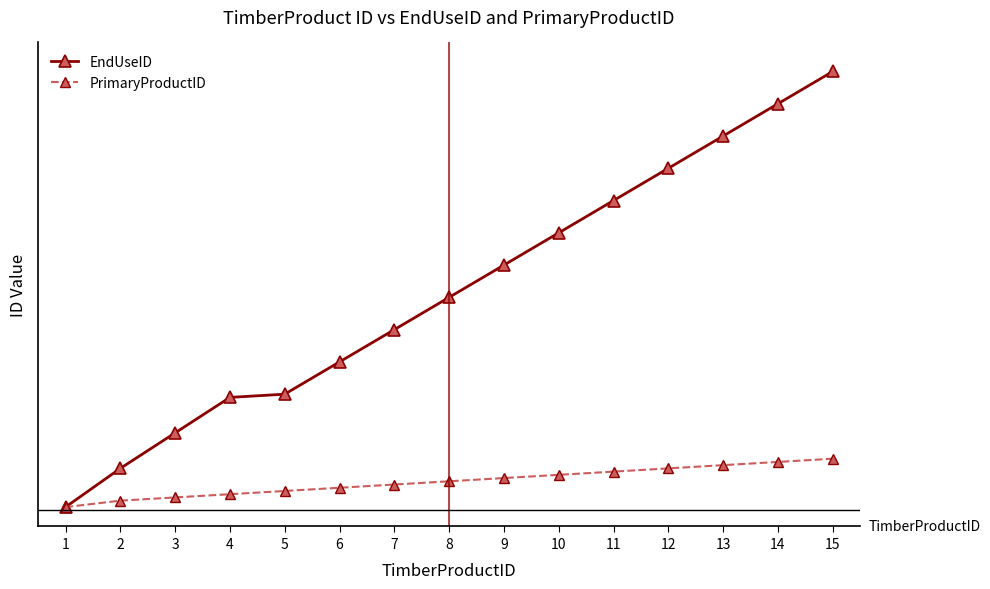

Is this an area chart (filled region under the line)?

No